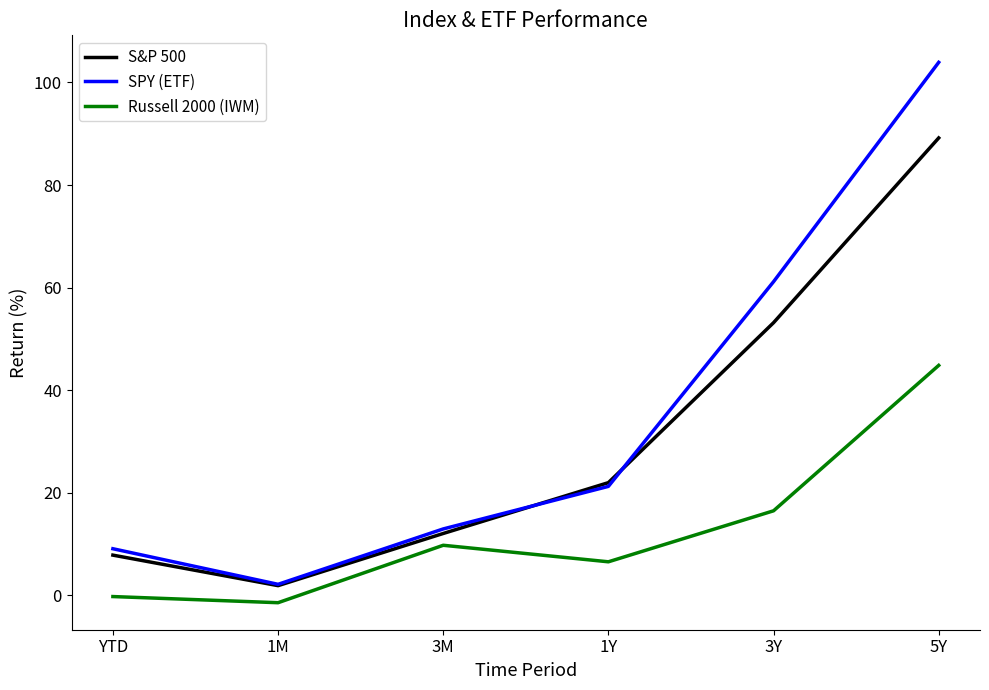

Is this an area chart (filled region under the line)?

No